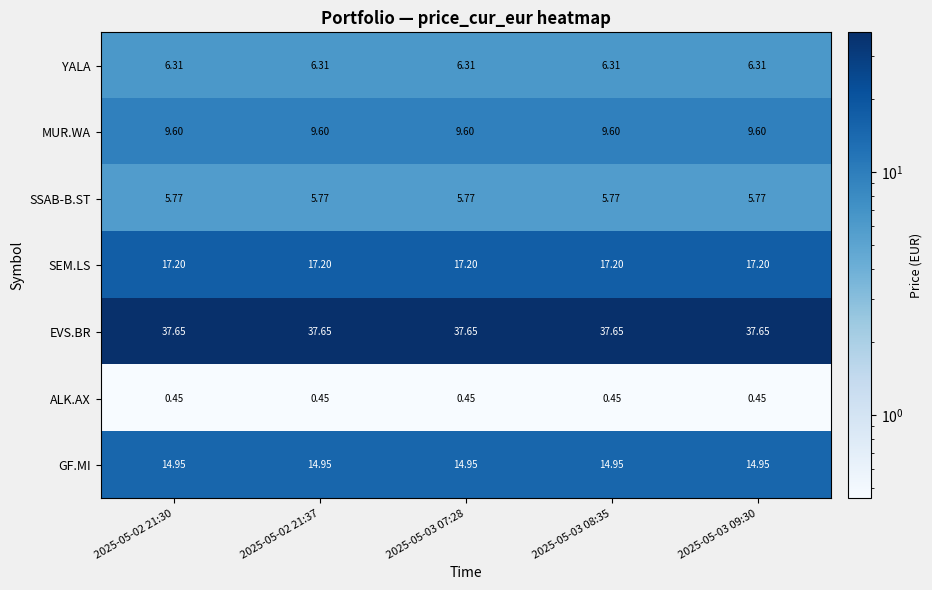

Is the value of SSAB-B.ST at 2025-05-02 21:37 greater than the value of GF.MI at 2025-05-03 07:28?

No